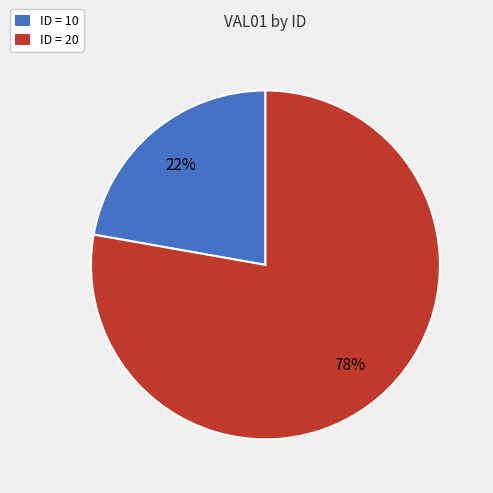

What is the ratio of the value at ID = 20 to the value at ID = 10?

3.5